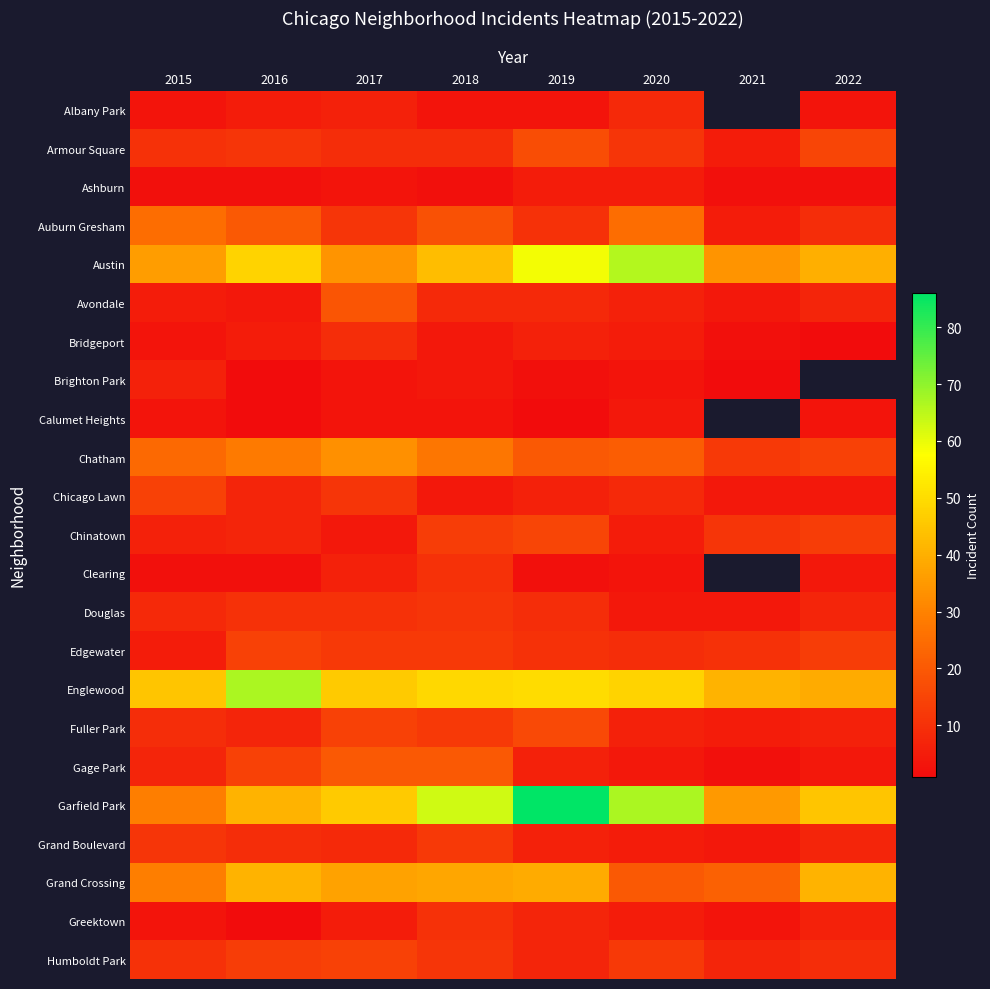

The Calumet Heights series shows 3.0 at 2018. True or false?

True